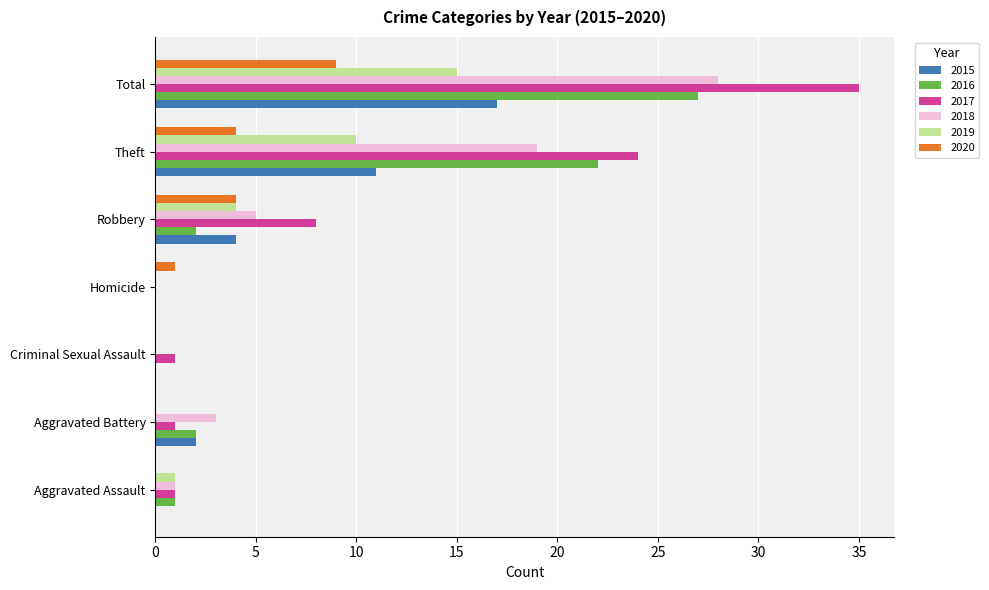

How many categories are shown in the chart?

7